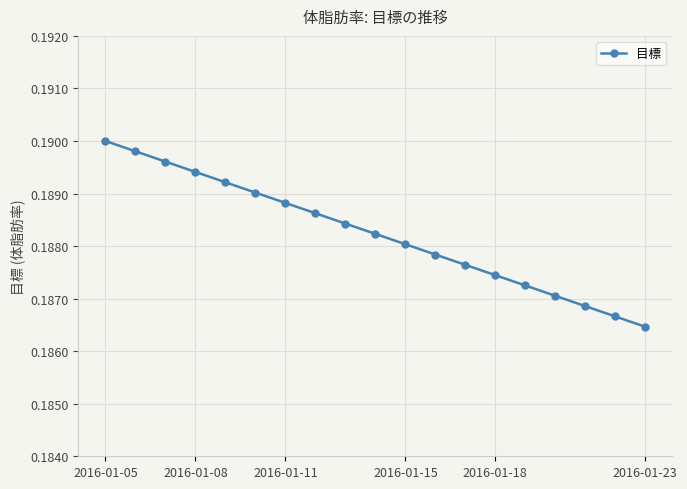

What is the sum of all values?

3.6